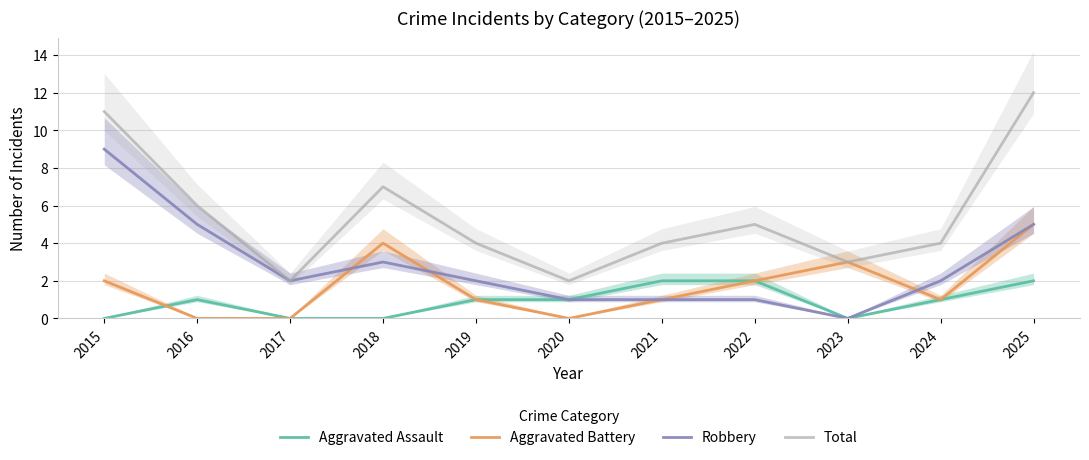

What is the minimum value for Total?

2